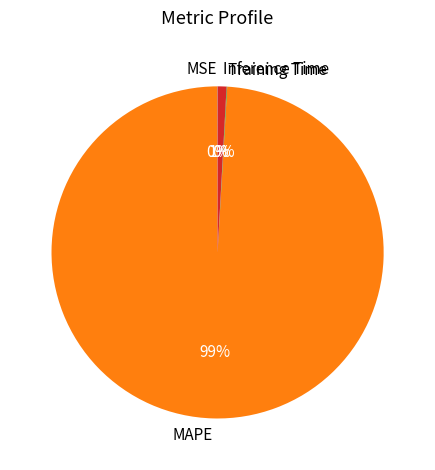

Which category accounts for the majority?

MAPE